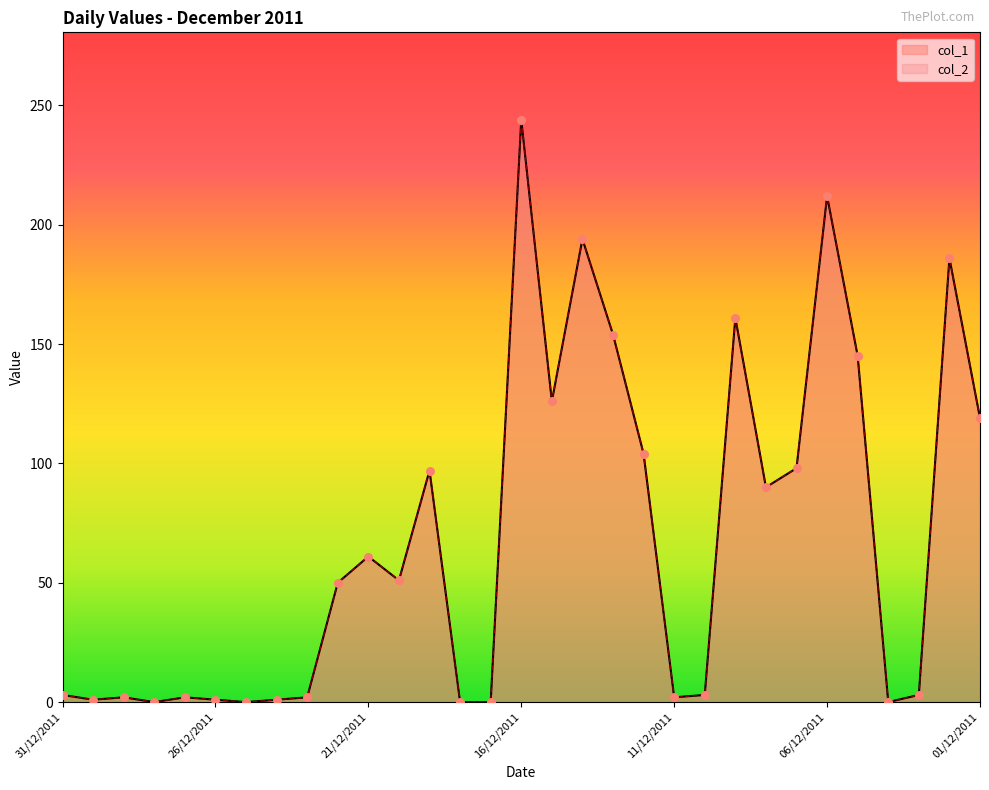

Which series has the largest total across all categories?

col_1